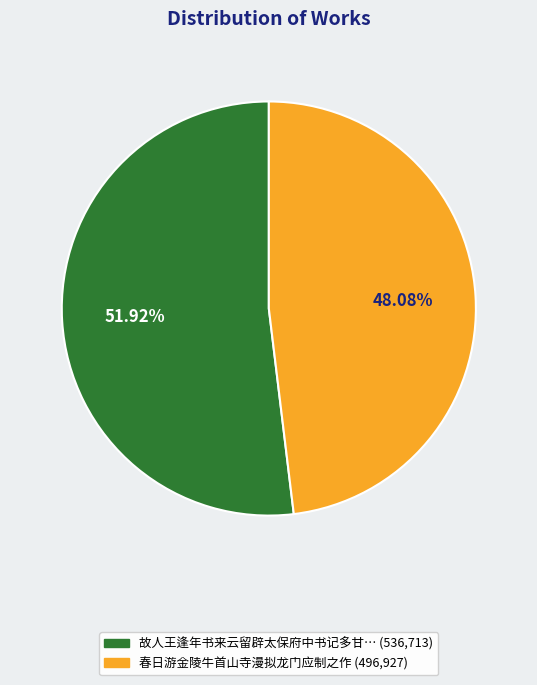

How many slices are in this pie chart?

2